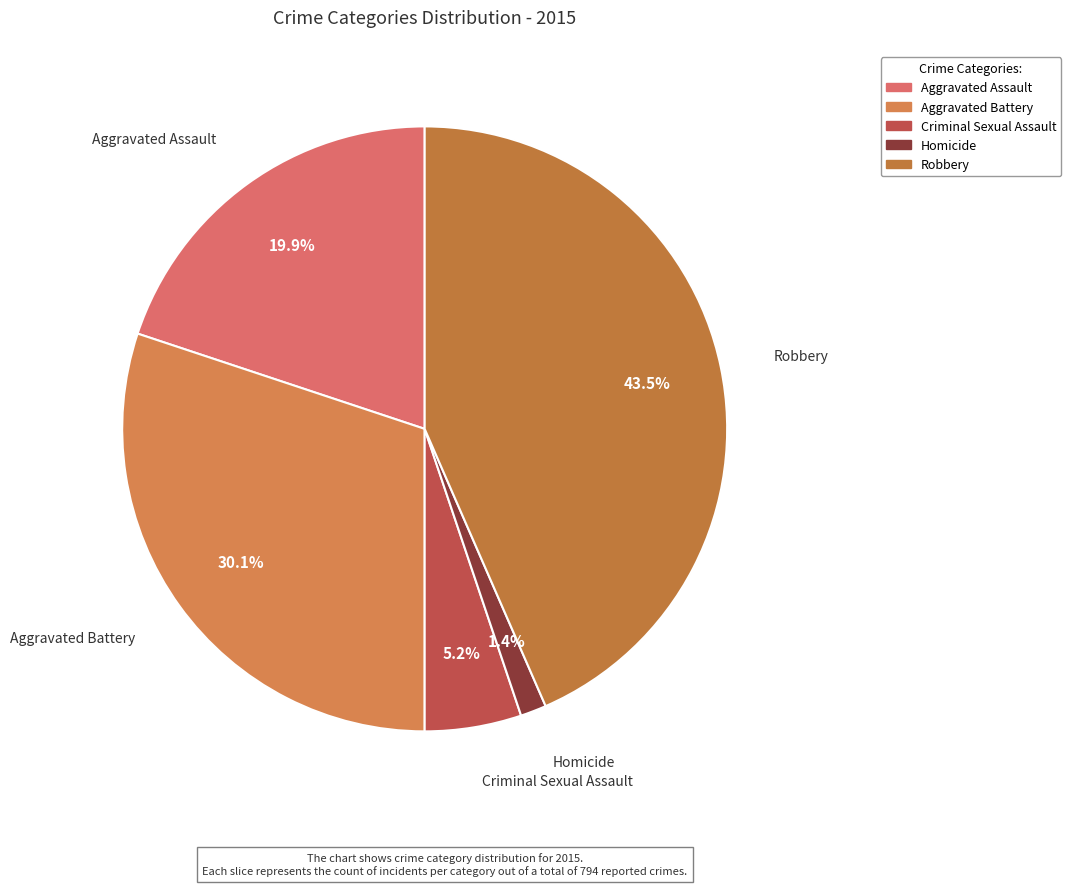

To the nearest percent, what is the difference between the Aggravated Battery and Criminal Sexual Assault slice percentages?

25%